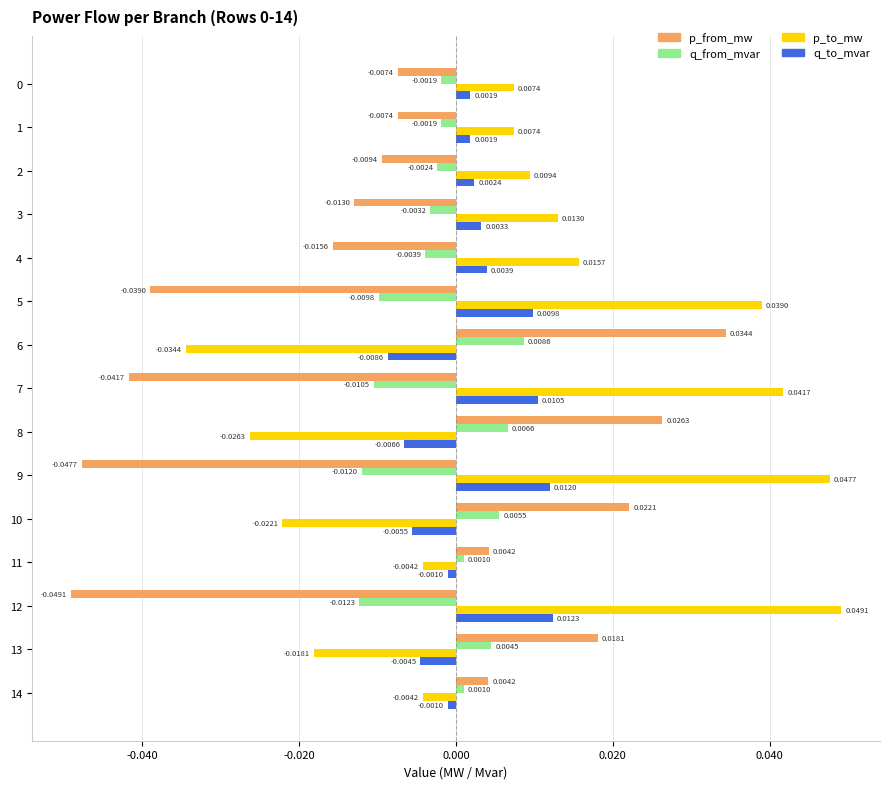

How many data points does each series have?

15